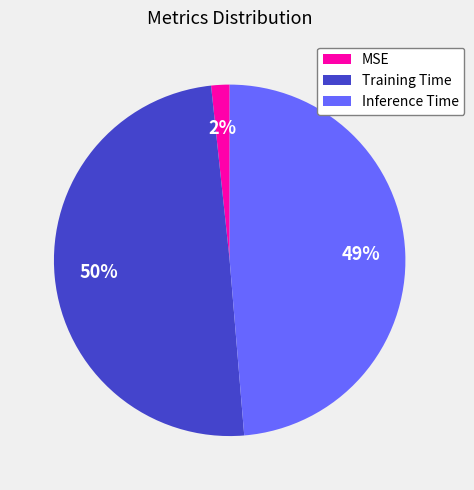

How many slices are in this pie chart?

3